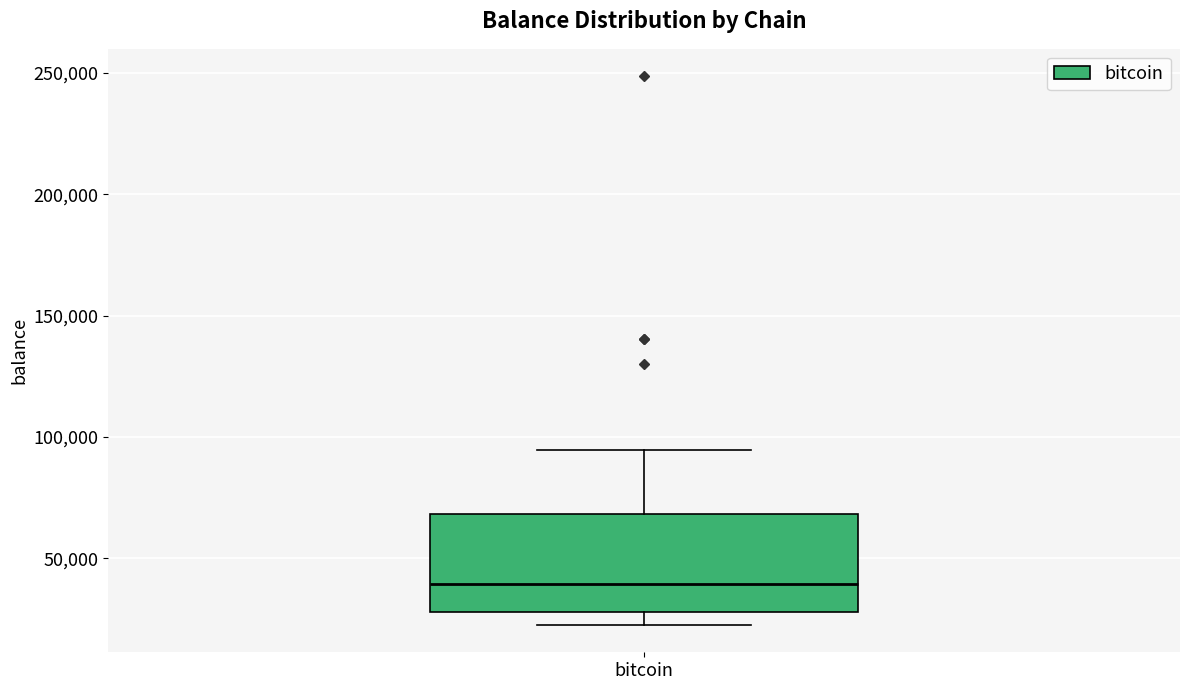

Where does the lower whisker of the box for bitcoin end on the y-axis? The values are not printed on the chart, so give them approximately, as read against the axis.

25000